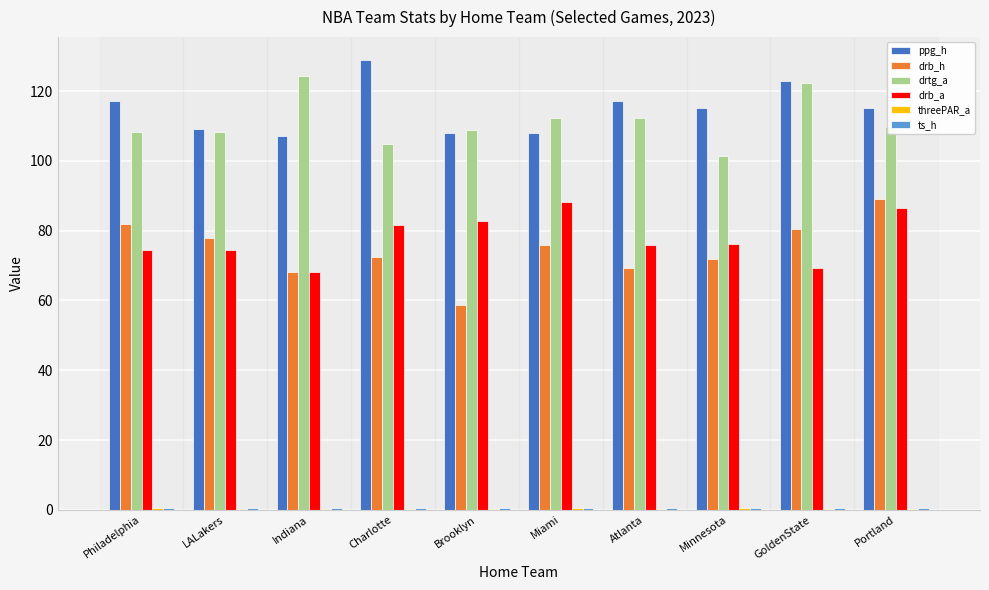

What is the difference between the ppg_h values at Indiana and Minnesota?

8.0